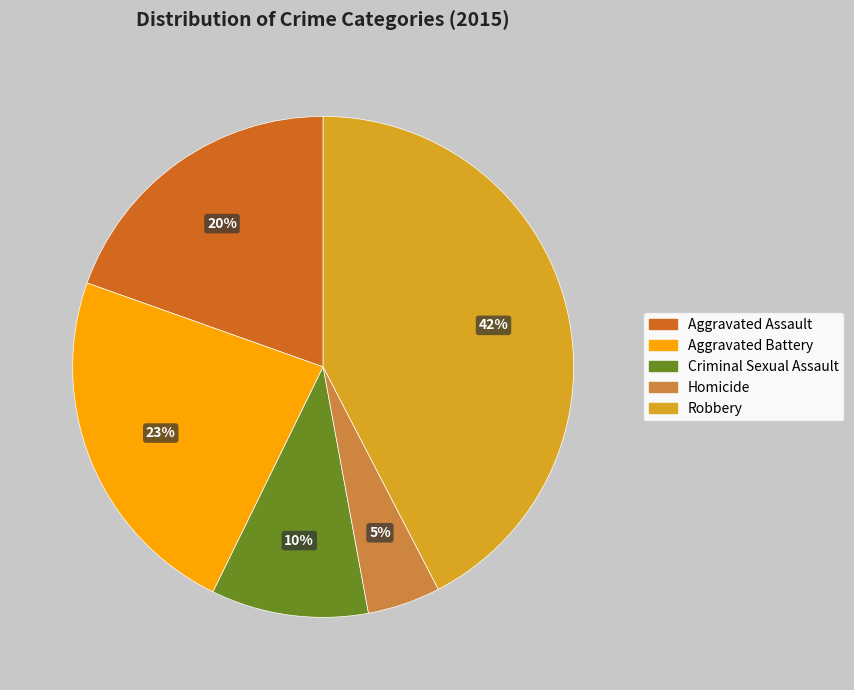

What is the ratio of the value at Criminal Sexual Assault to the value at Robbery?

0.2